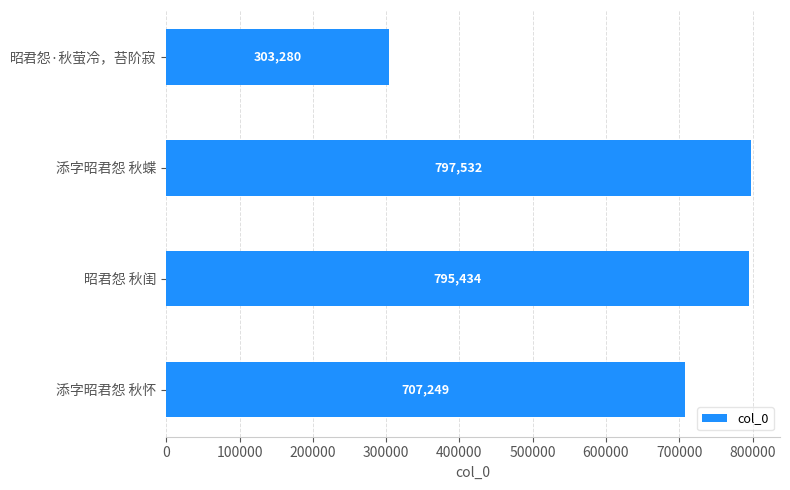

What is the label of the 2nd bar from the top?

添字昭君怨 秋蝶